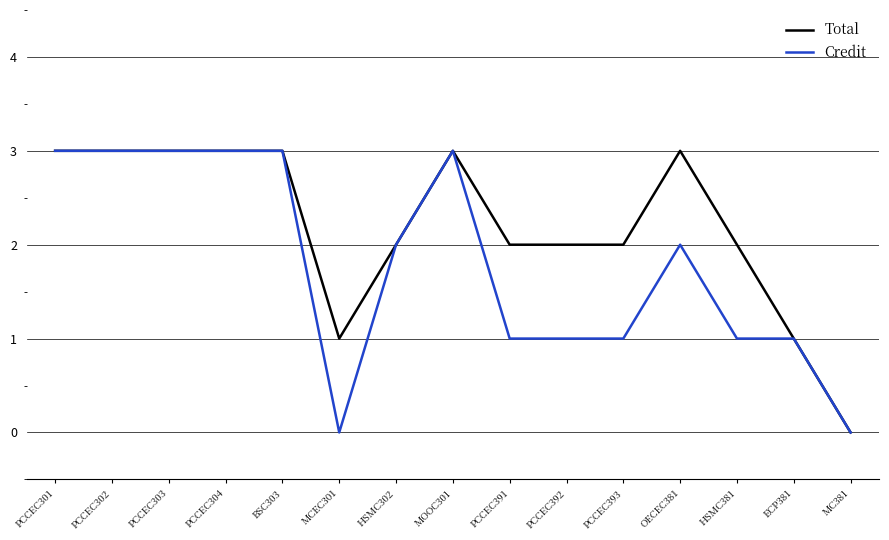

Which series changed the most between PCCEC301 and HSMC381?

Credit